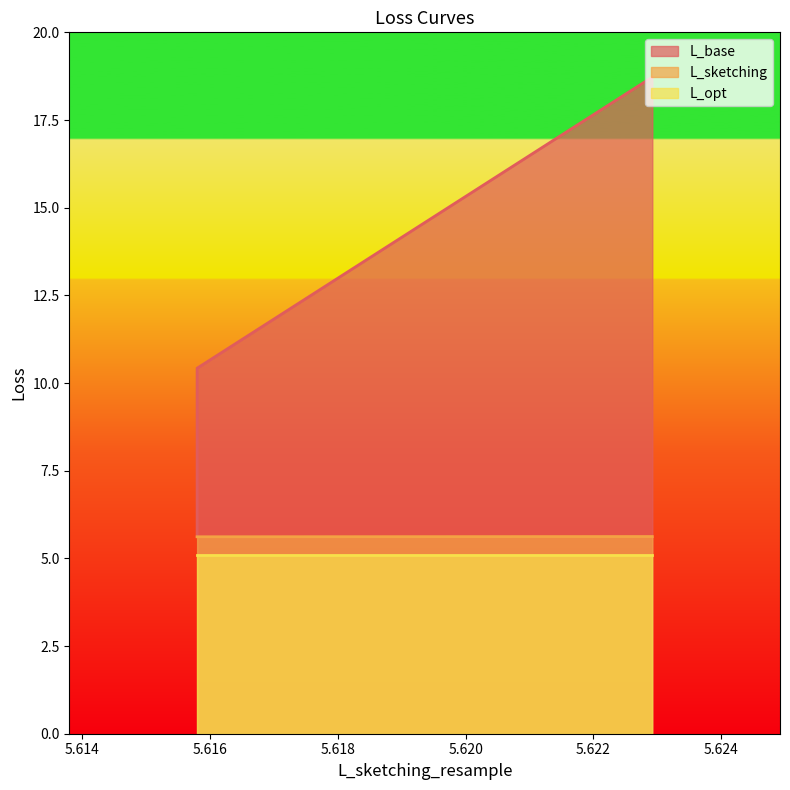

Which series has the largest total across all categories?

L_base